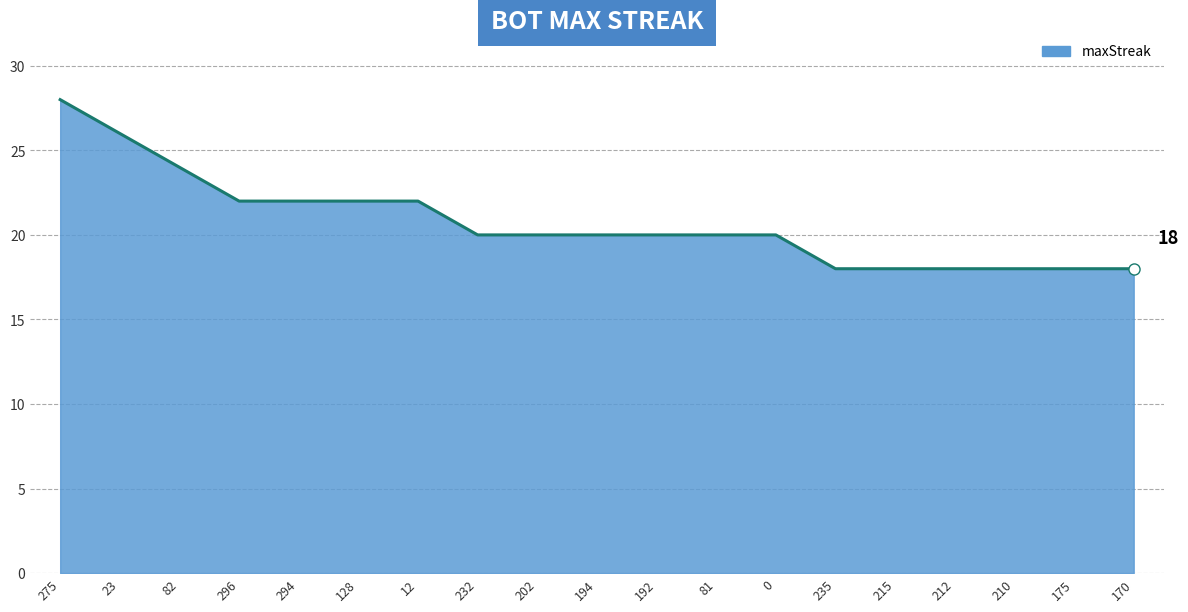

Between 175 and 82, which is larger?

82